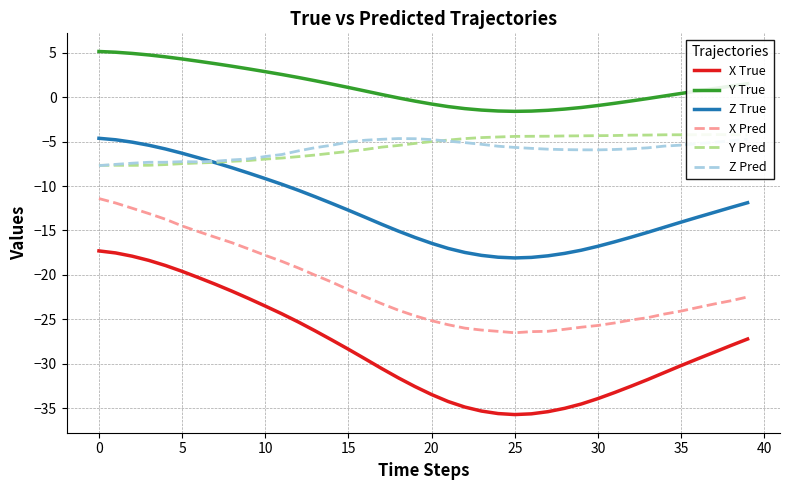

True or false: X True and Z Pred cross at least once.

False